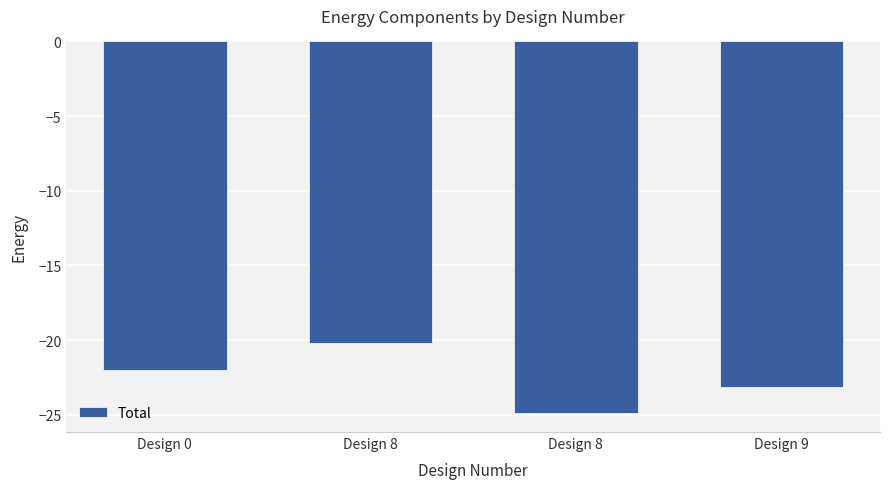

What is the maximum value shown in the chart?

-20.2